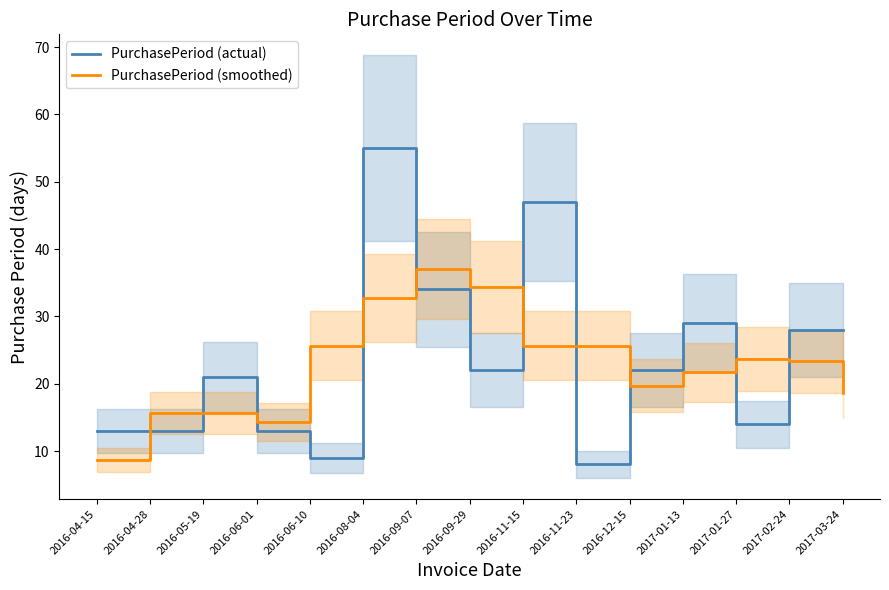

What are all the series names shown in the legend?

PurchasePeriod (actual), PurchasePeriod (smoothed)